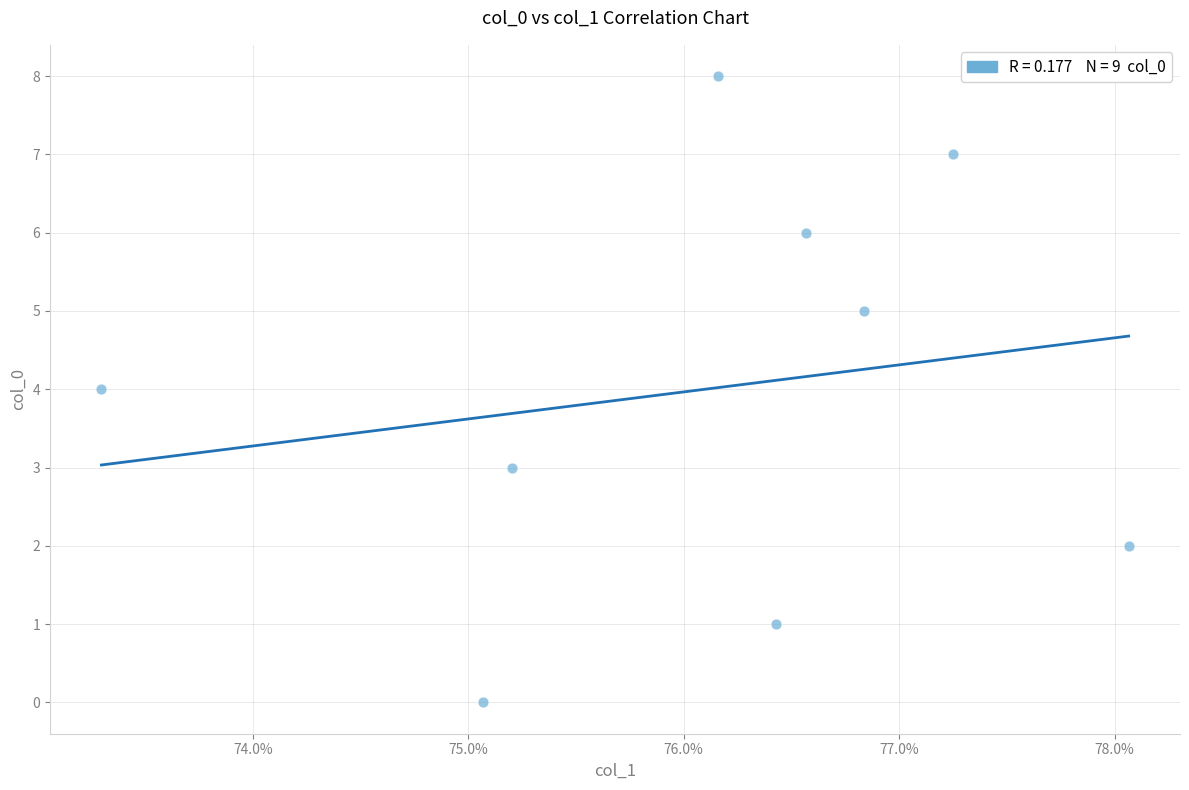

What is the range of Y values (max minus min)?

8